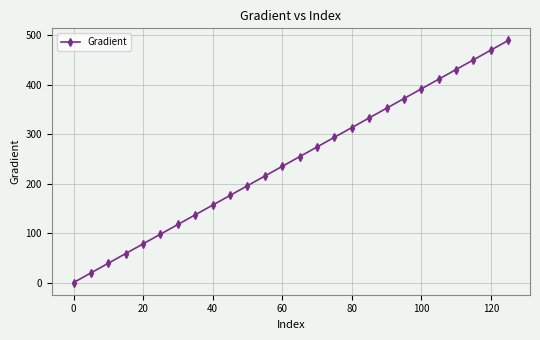

What is the sum of all values?

6360.1